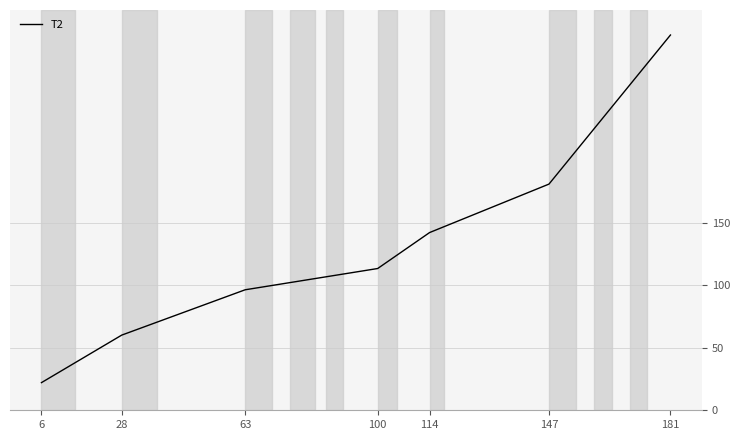

What is the ratio of the value at 100 to the value at 28?

1.9